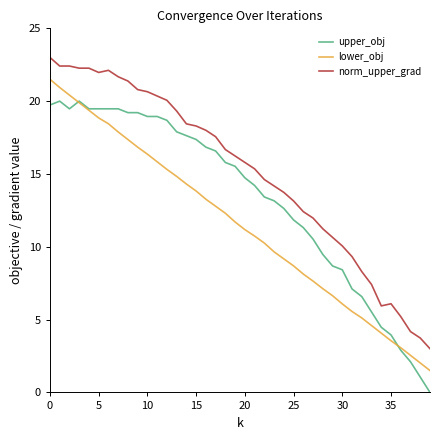

What is the highest value of the norm_upper_grad series?

23.0